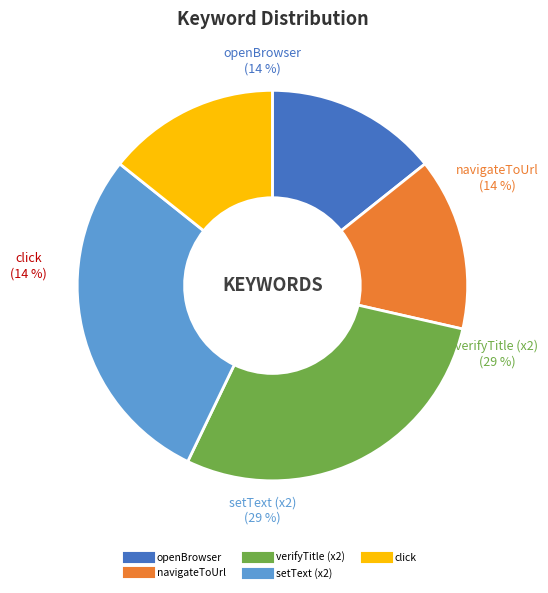

Count the number of slices in the pie.

5